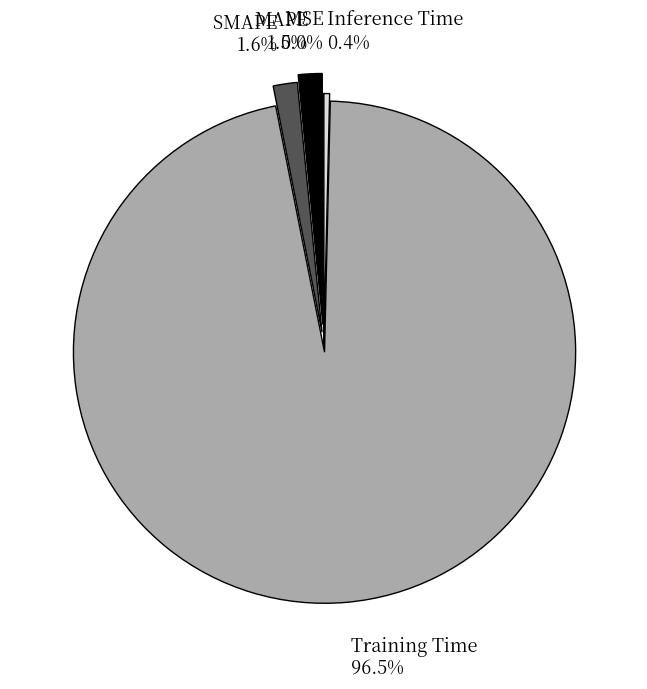

How much of the chart is everything except Training Time?

3.5%